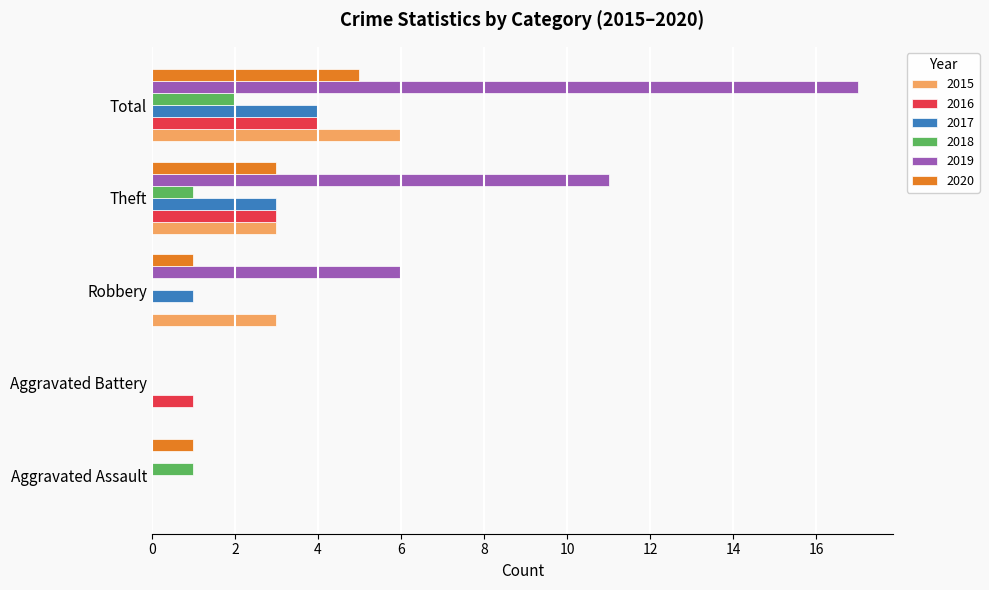

What is the sum of the 2015 values at Theft and Aggravated Battery?

3